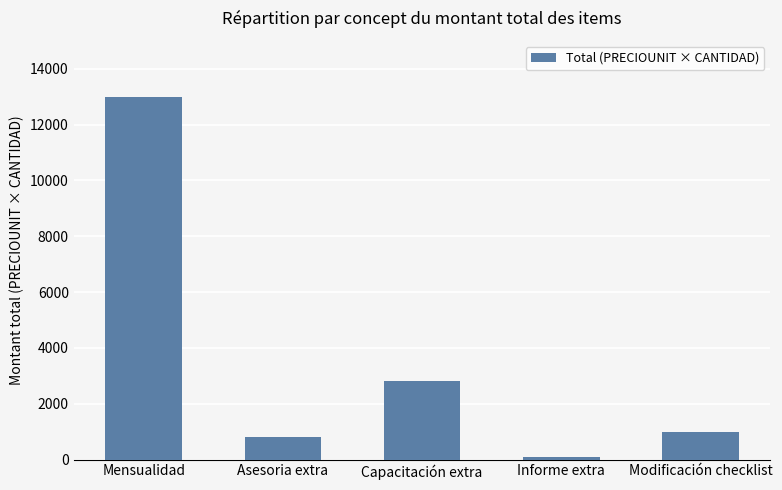

Between Mensualidad and Modificación checklist, which is larger?

Mensualidad